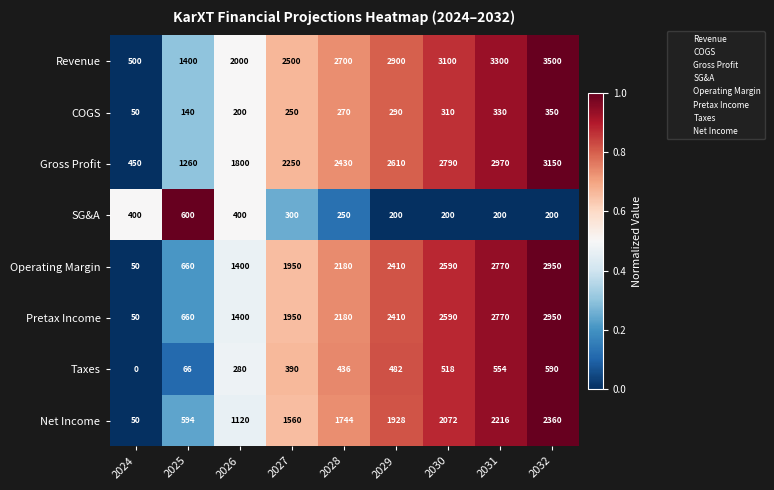

What is the average value of the Pretax Income series?

1884